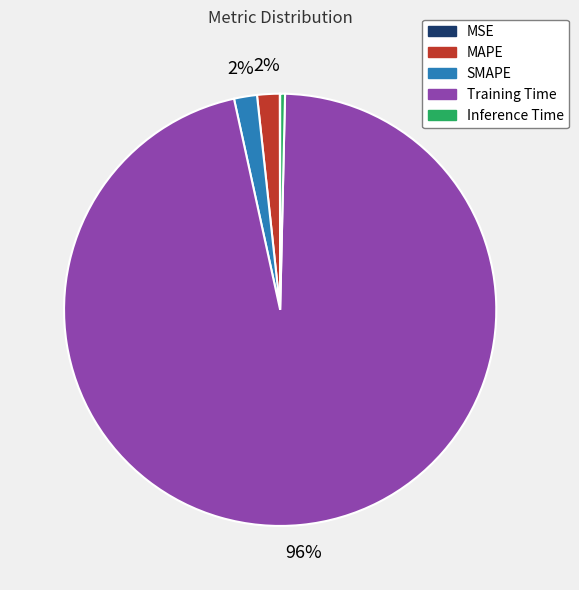

To the nearest percent, what is the average slice percentage?

20%